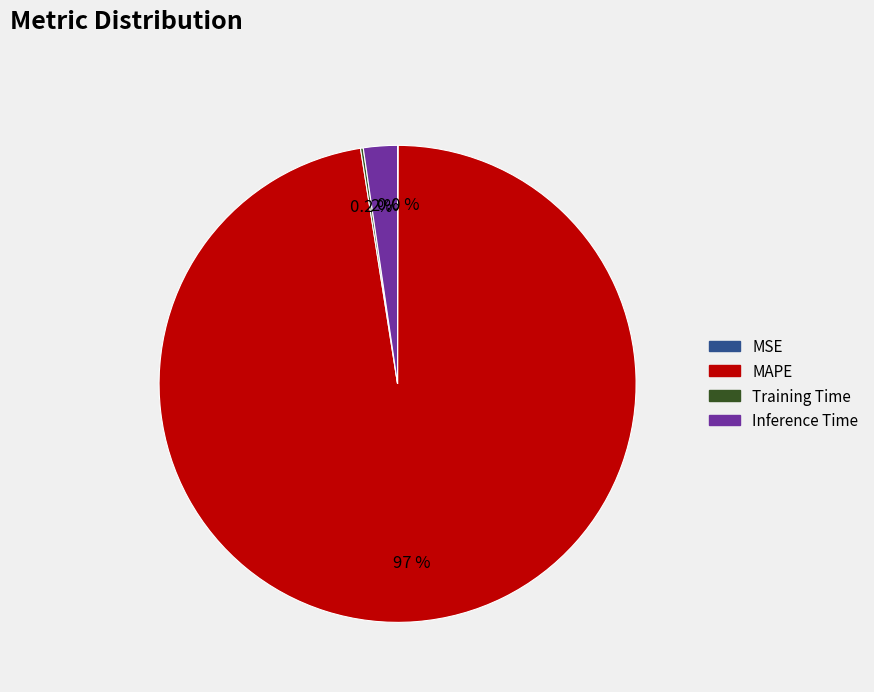

Is the sum of MAPE and Inference Time greater than half?

Yes